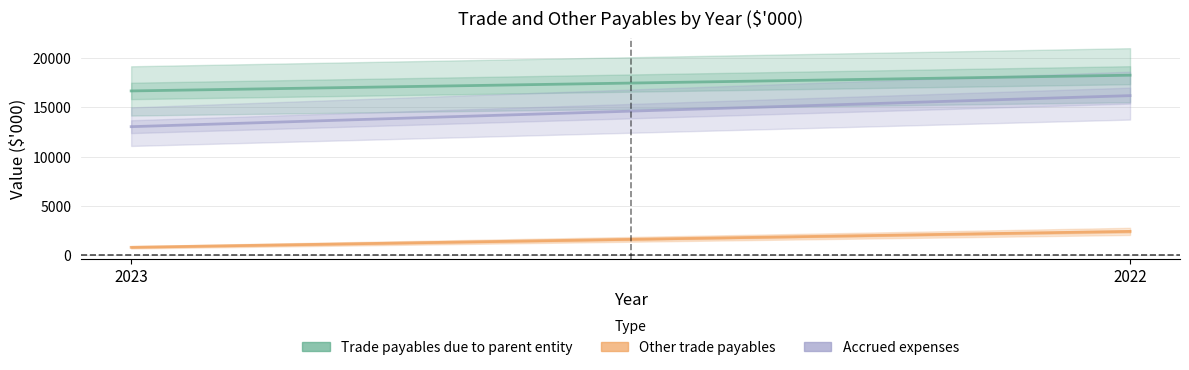

What is the value of the Accrued expenses point at the 1st from the left?

13032